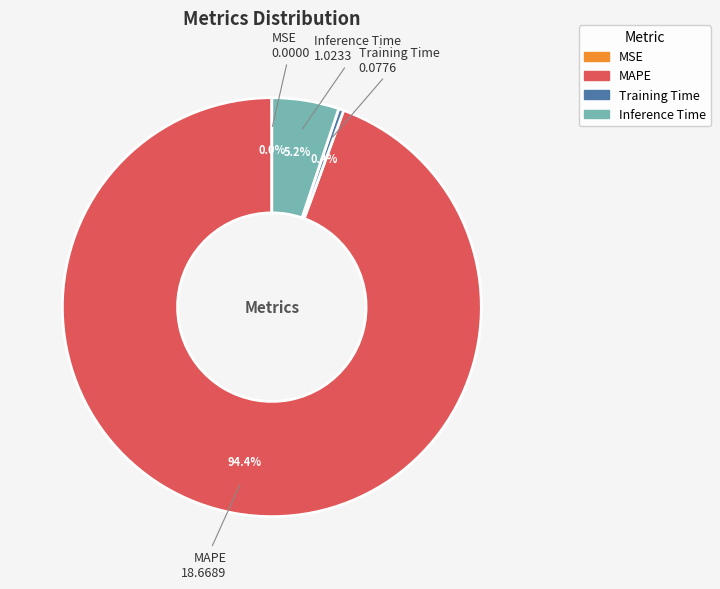

True or false: Training Time accounts for 15% of the total.

False